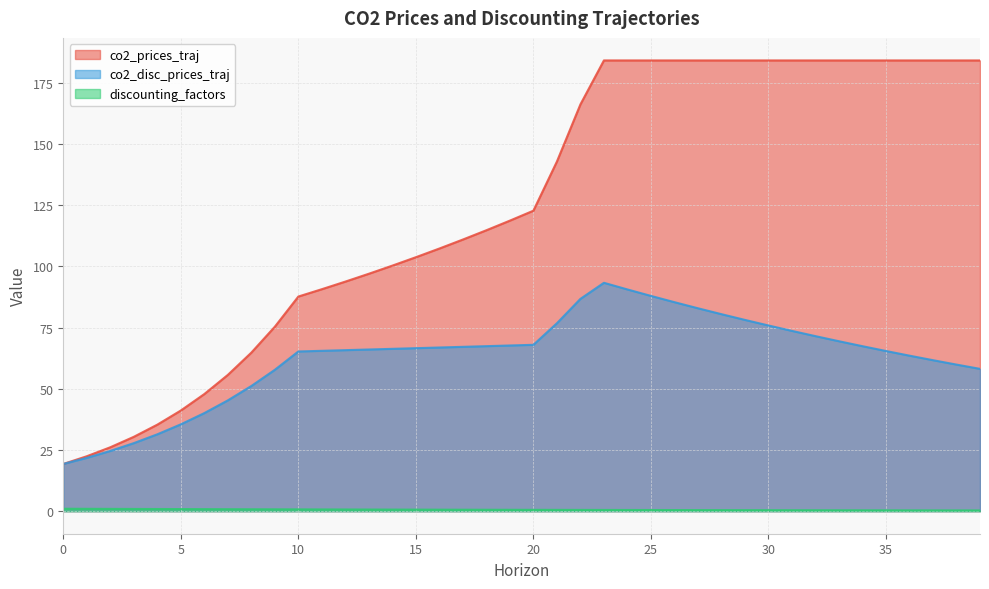

How many data points does each series have?

40